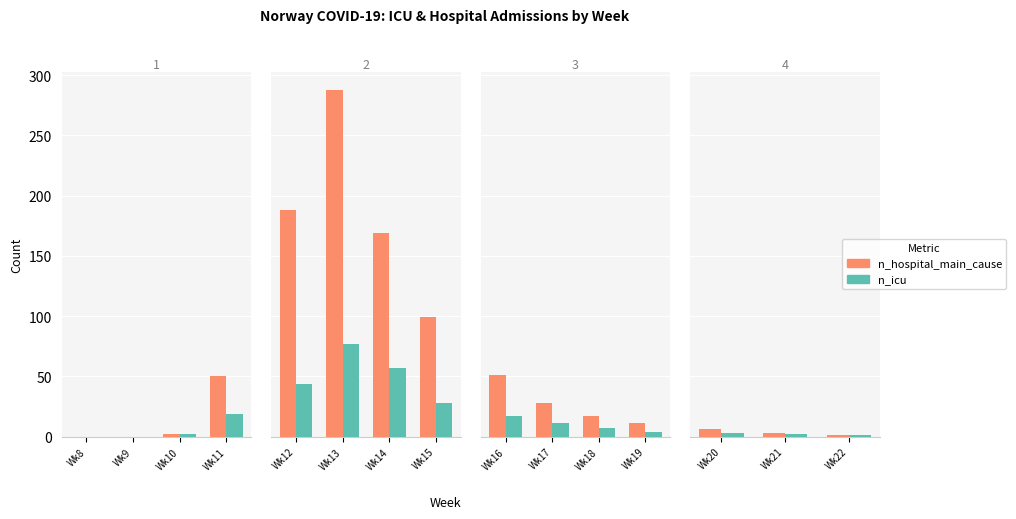

Does the chart contain any negative values?

No